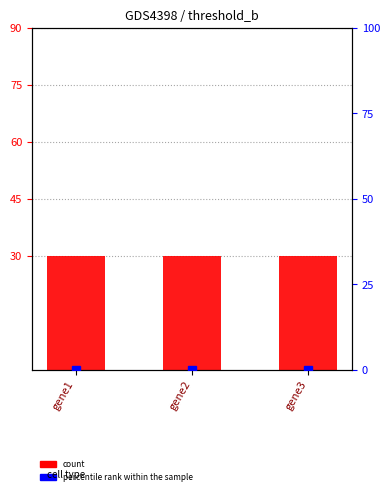

At which label is percentile rank within the sample closest to 0?

gene1